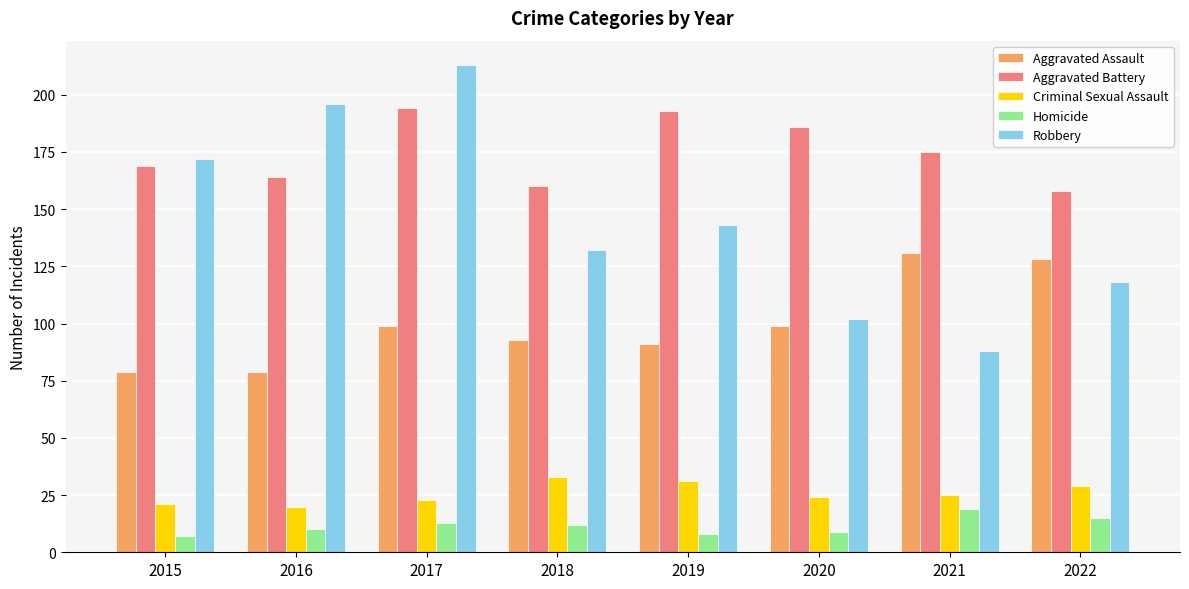

What is the greatest value displayed?

213